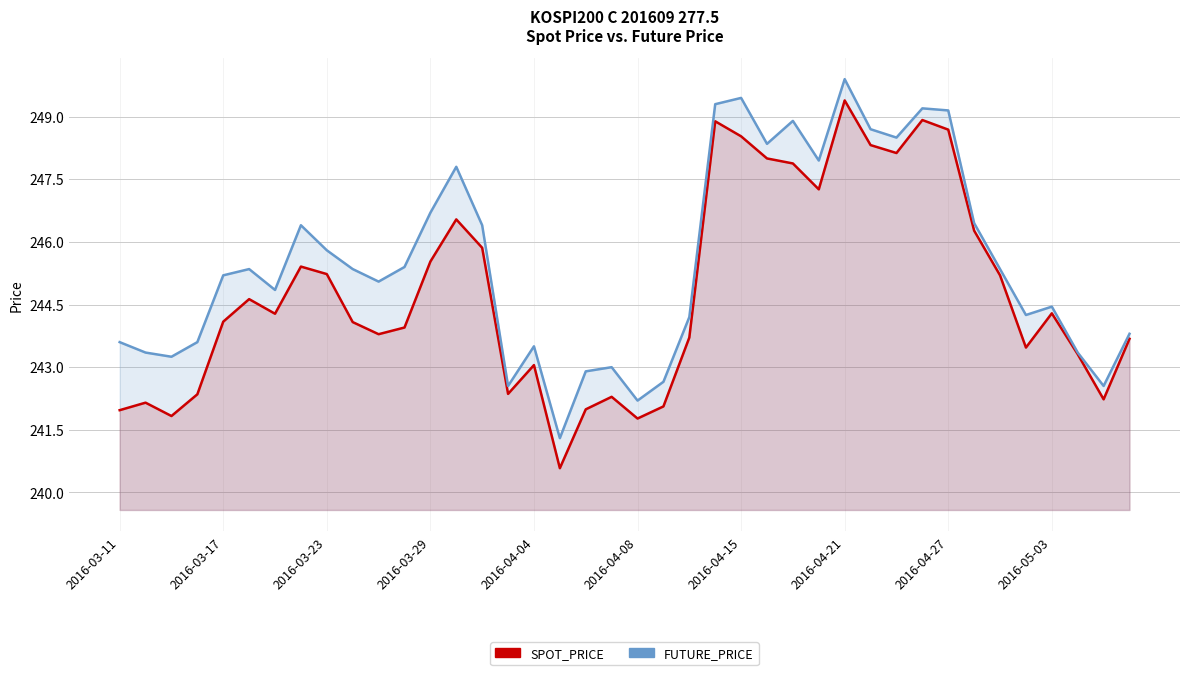

At how many categories does at least one series exceed 243?

33